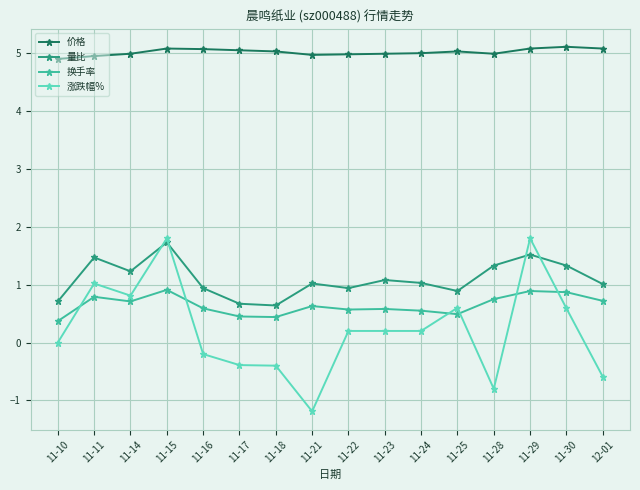

What is the label of the 16th point from the right?

11-10